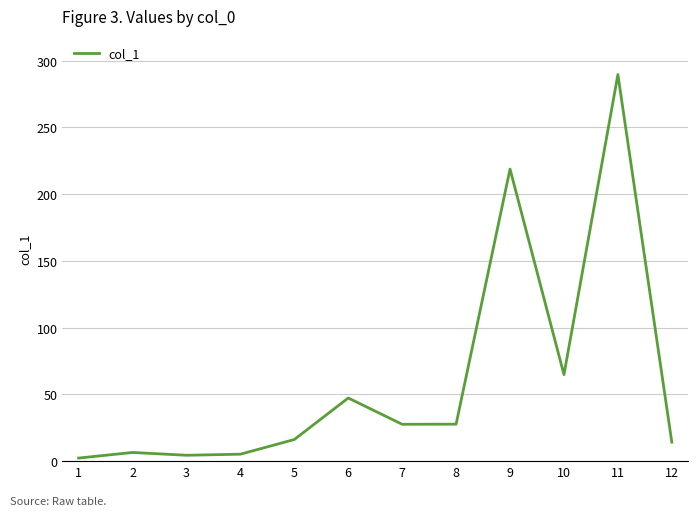

What is the maximum value shown in the chart?

289.6